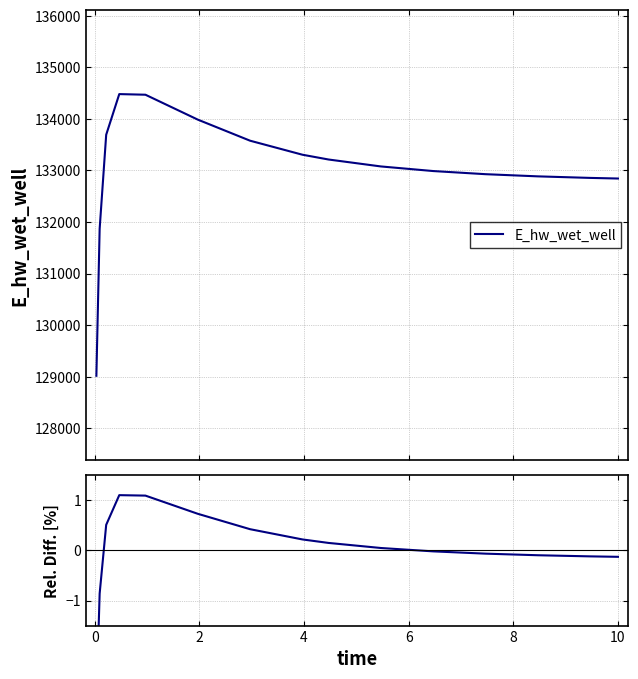

What is the highest value of the E_hw_wet_well series?

134480.9